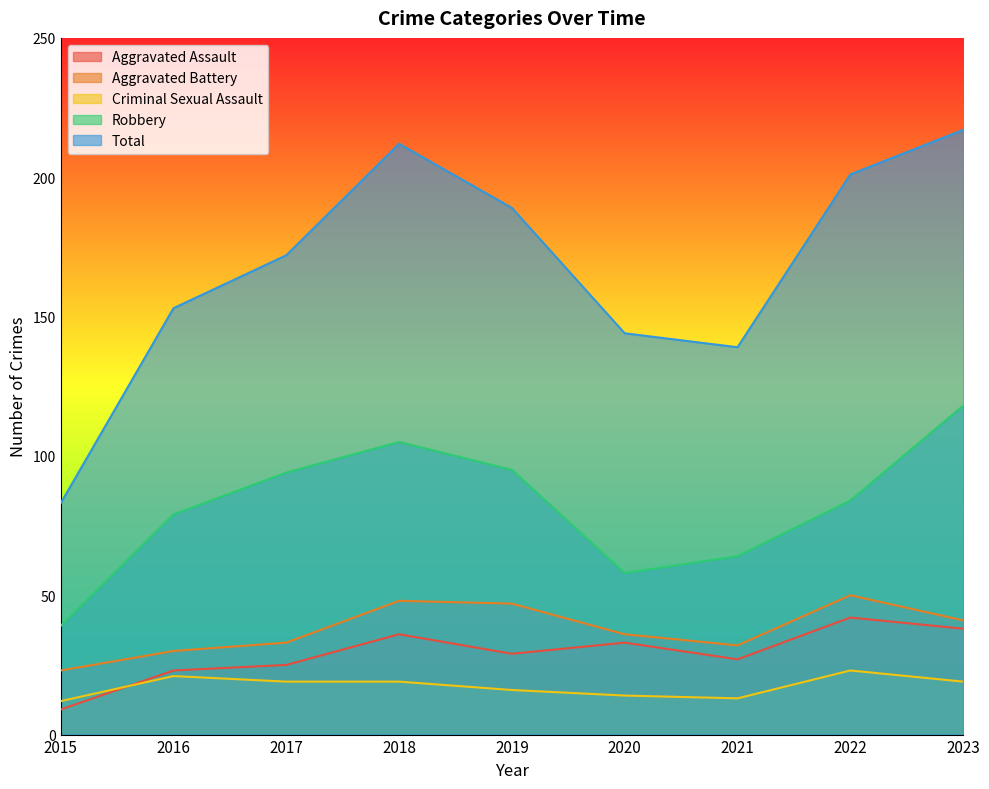

How many values in the Robbery series are below 84?

4